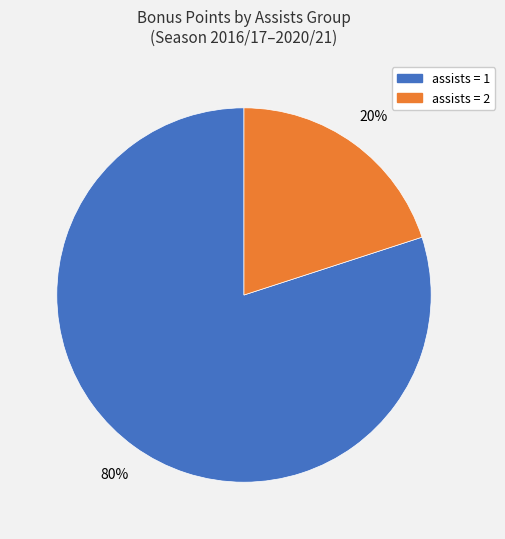

How many segments does this pie chart have?

2